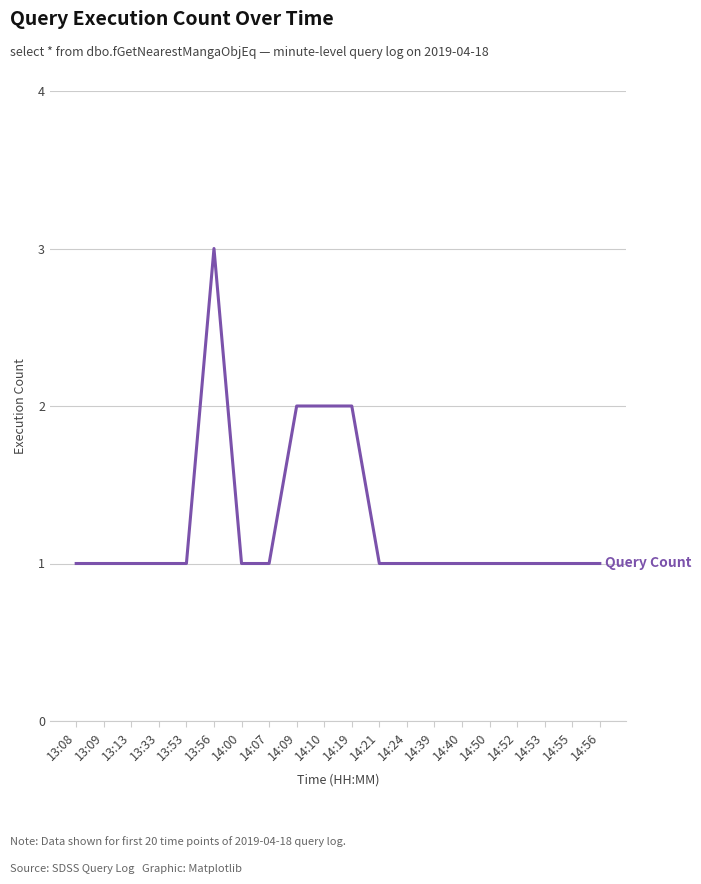

Which has a higher value, 13:56 or 14:52?

13:56